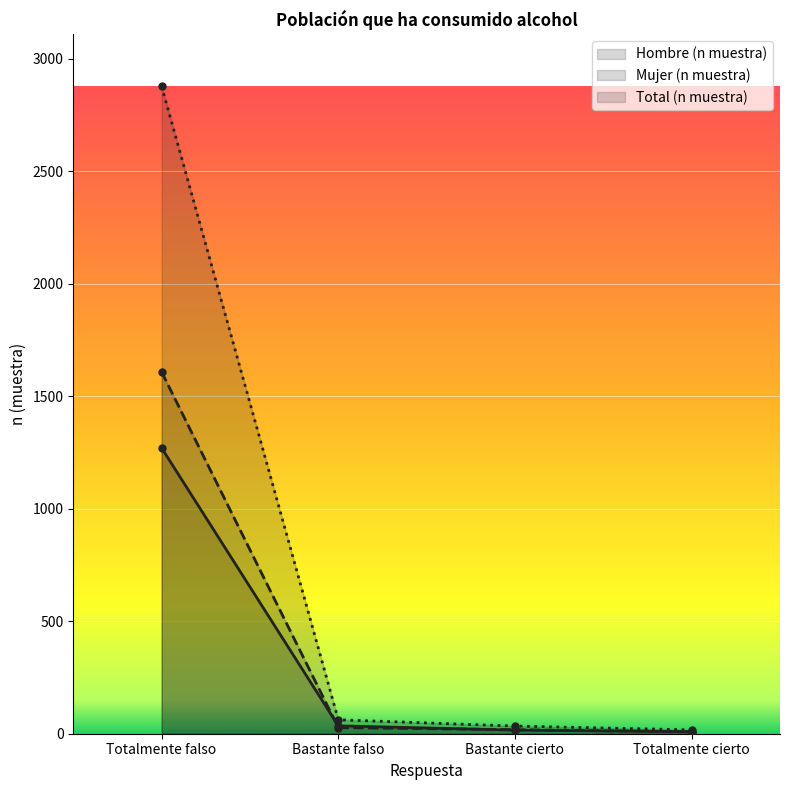

How many data points in Total (n muestra) are above 62?

1